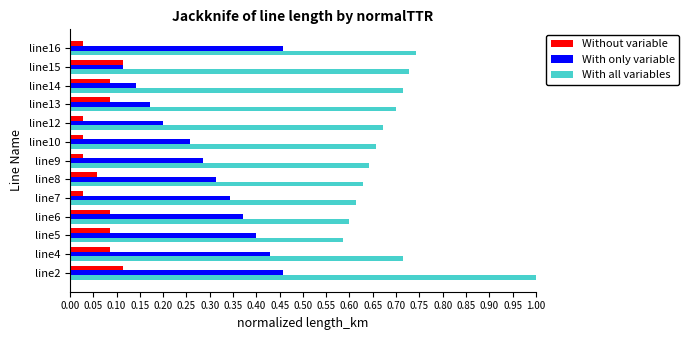

Count the number of data series in this chart.

3